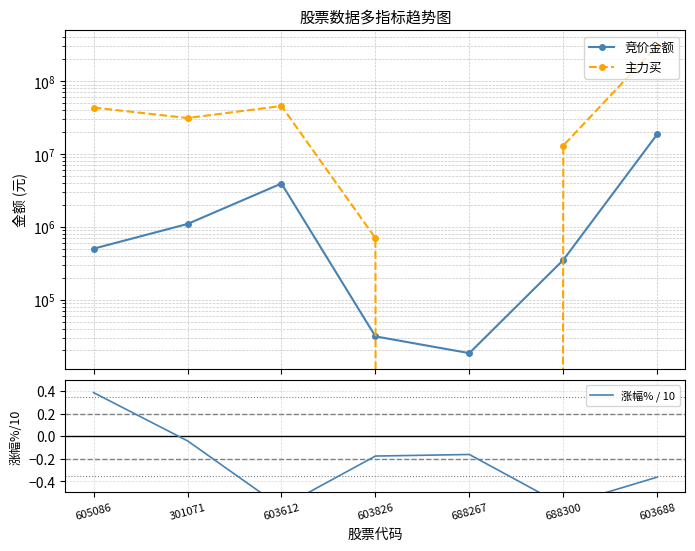

True or false: 涨幅% / 10 and 竞价金额 cross at least once.

False